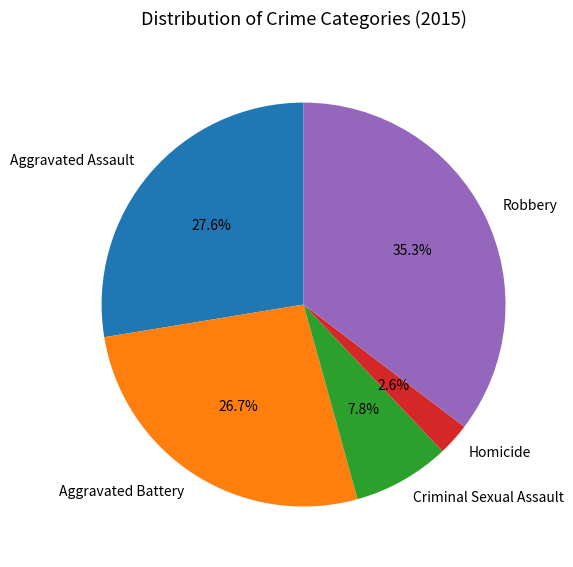

Combined, do Homicide and Robbery account for over 50%?

No